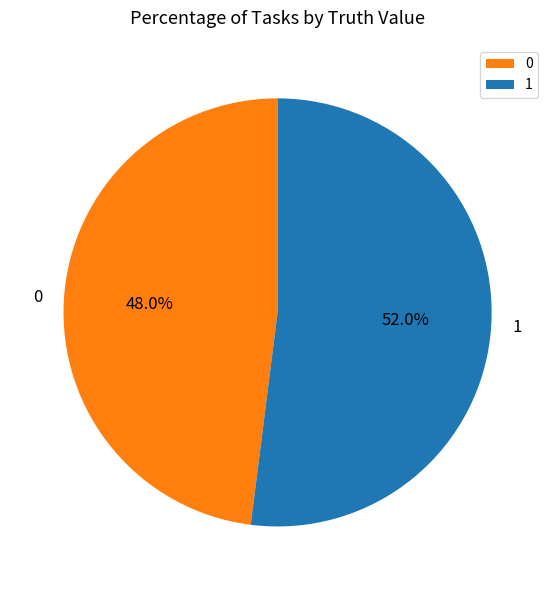

What is the largest slice in the pie chart?

1